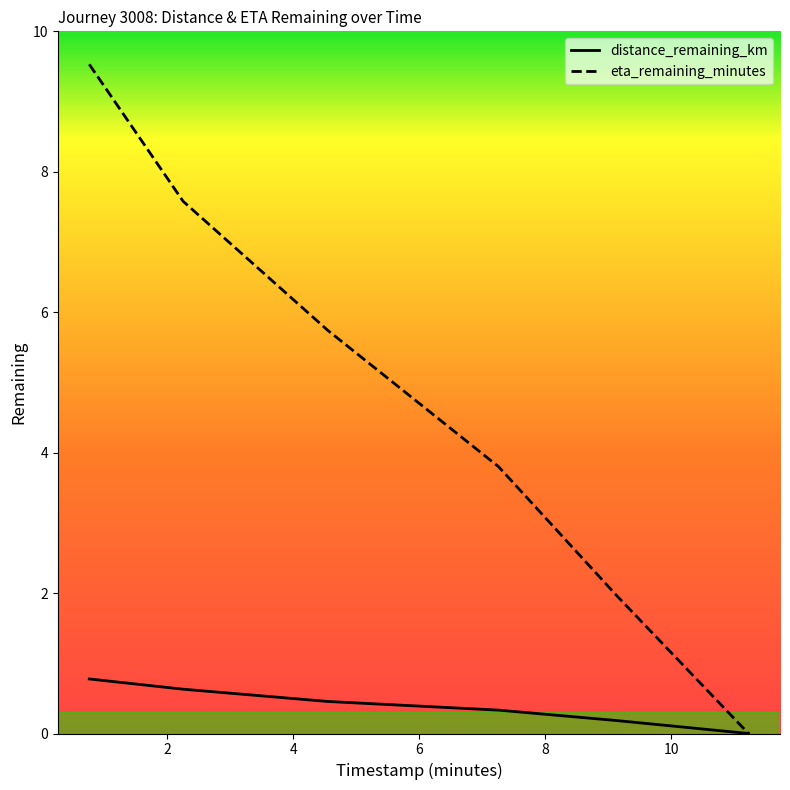

What is the greatest value displayed?

9.5